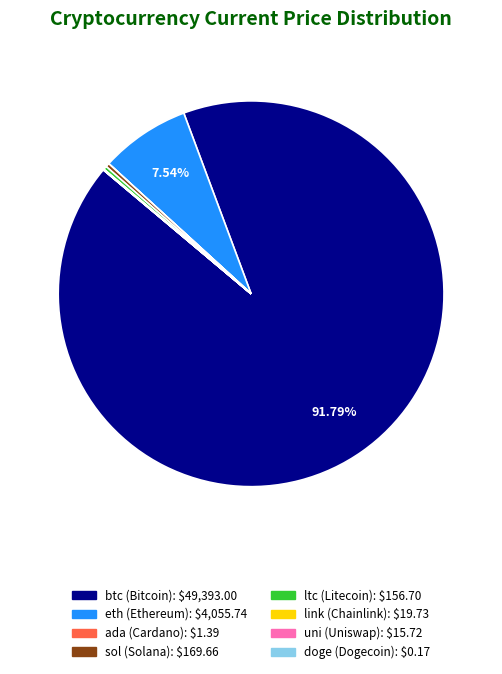

Between ltc and eth, which is larger?

eth